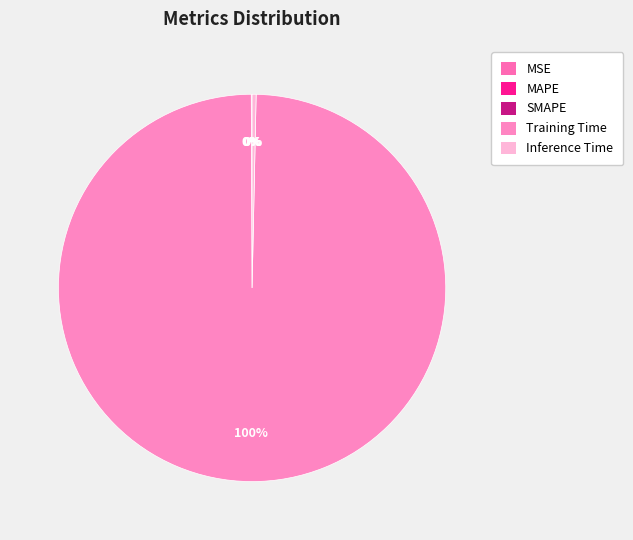

Is it true that SMAPE is 1% of the pie?

False